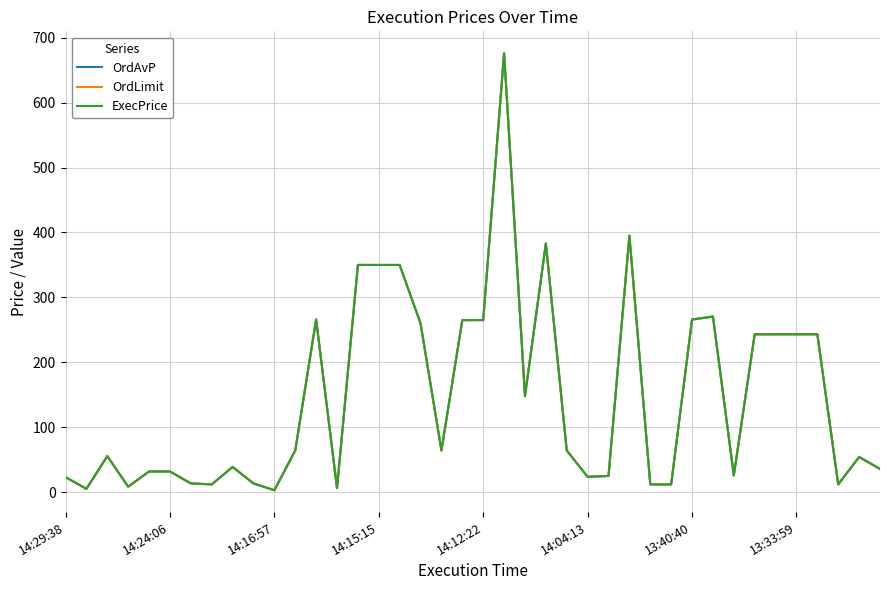

At how many categories does at least one series exceed 588?

1